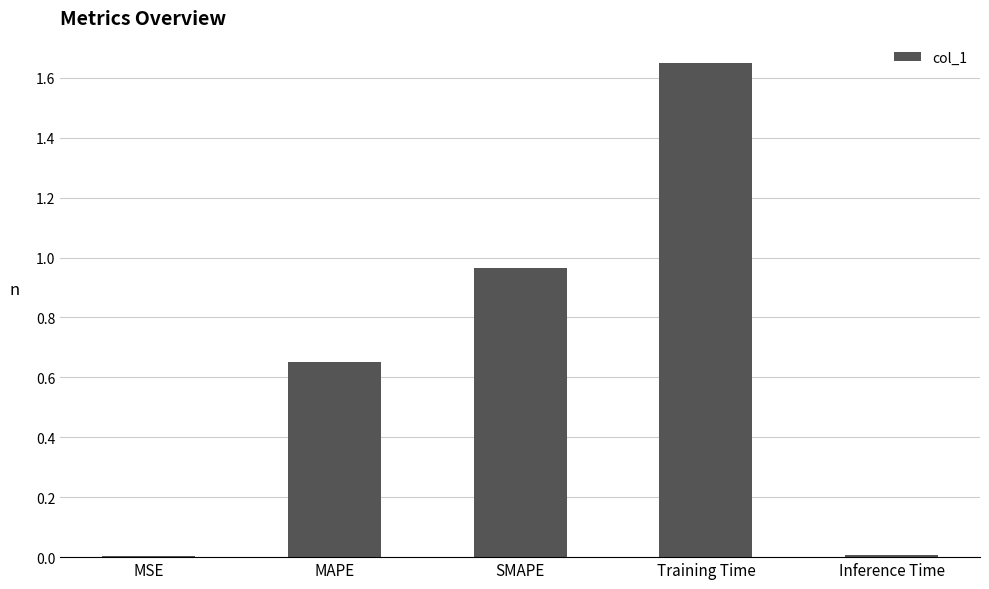

What is the sum of all values?

3.3